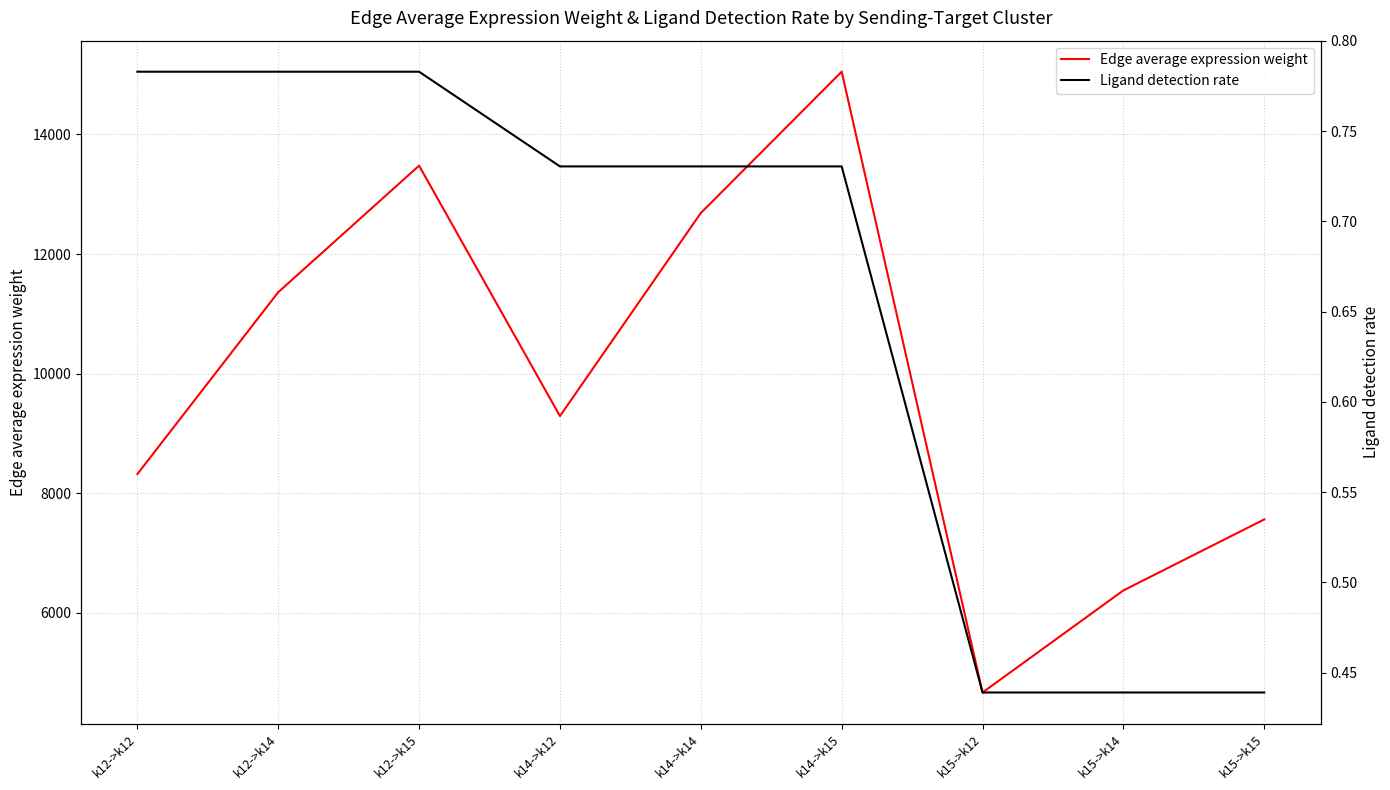

What is the spread (max minus min) of values at k14->k14?

12685.1